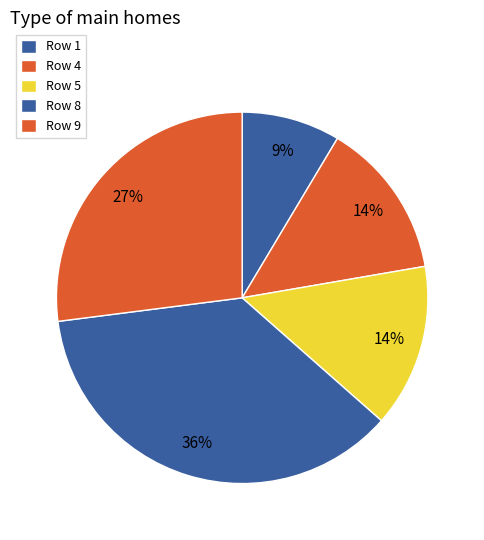

Count the number of slices in the pie.

5